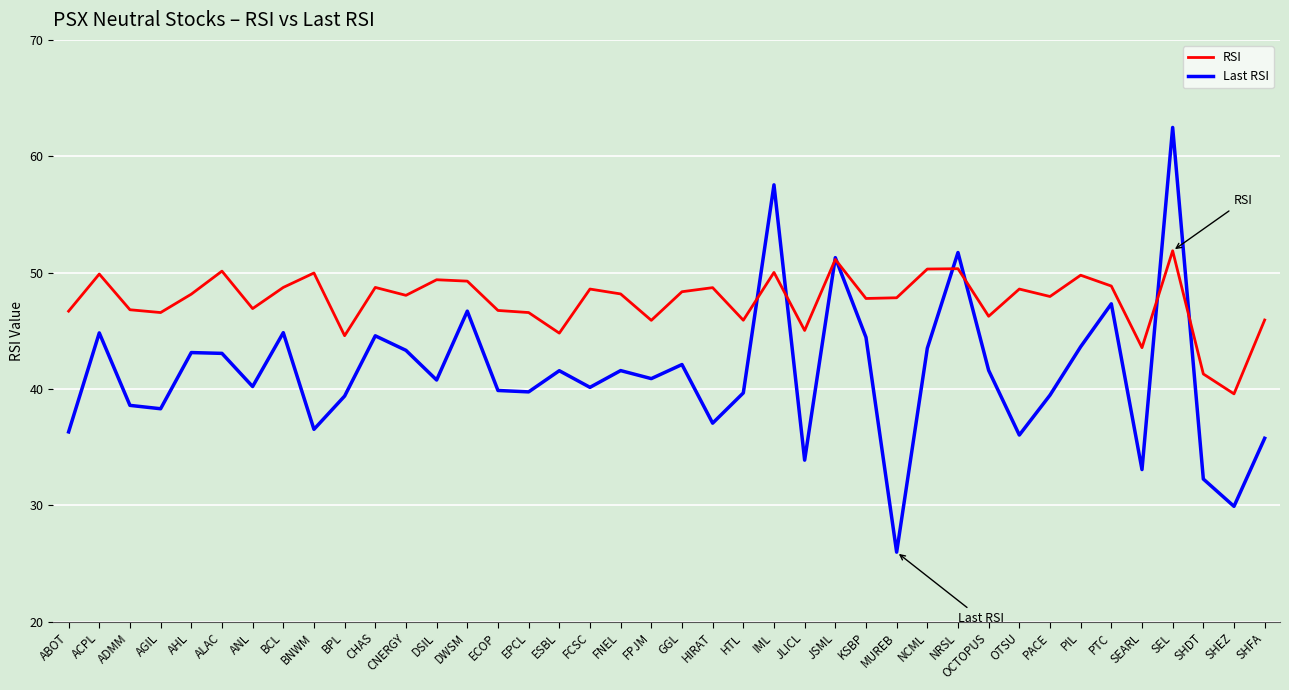

In RSI, how many points are lower than both neighbors (excluding endpoints)?

13